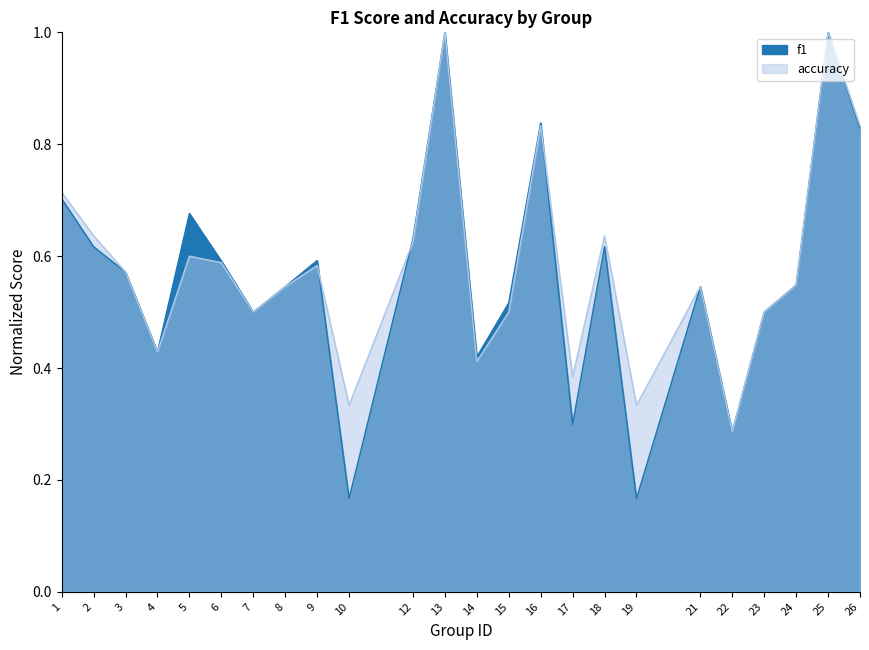

True or false: f1 and accuracy cross at least once.

True